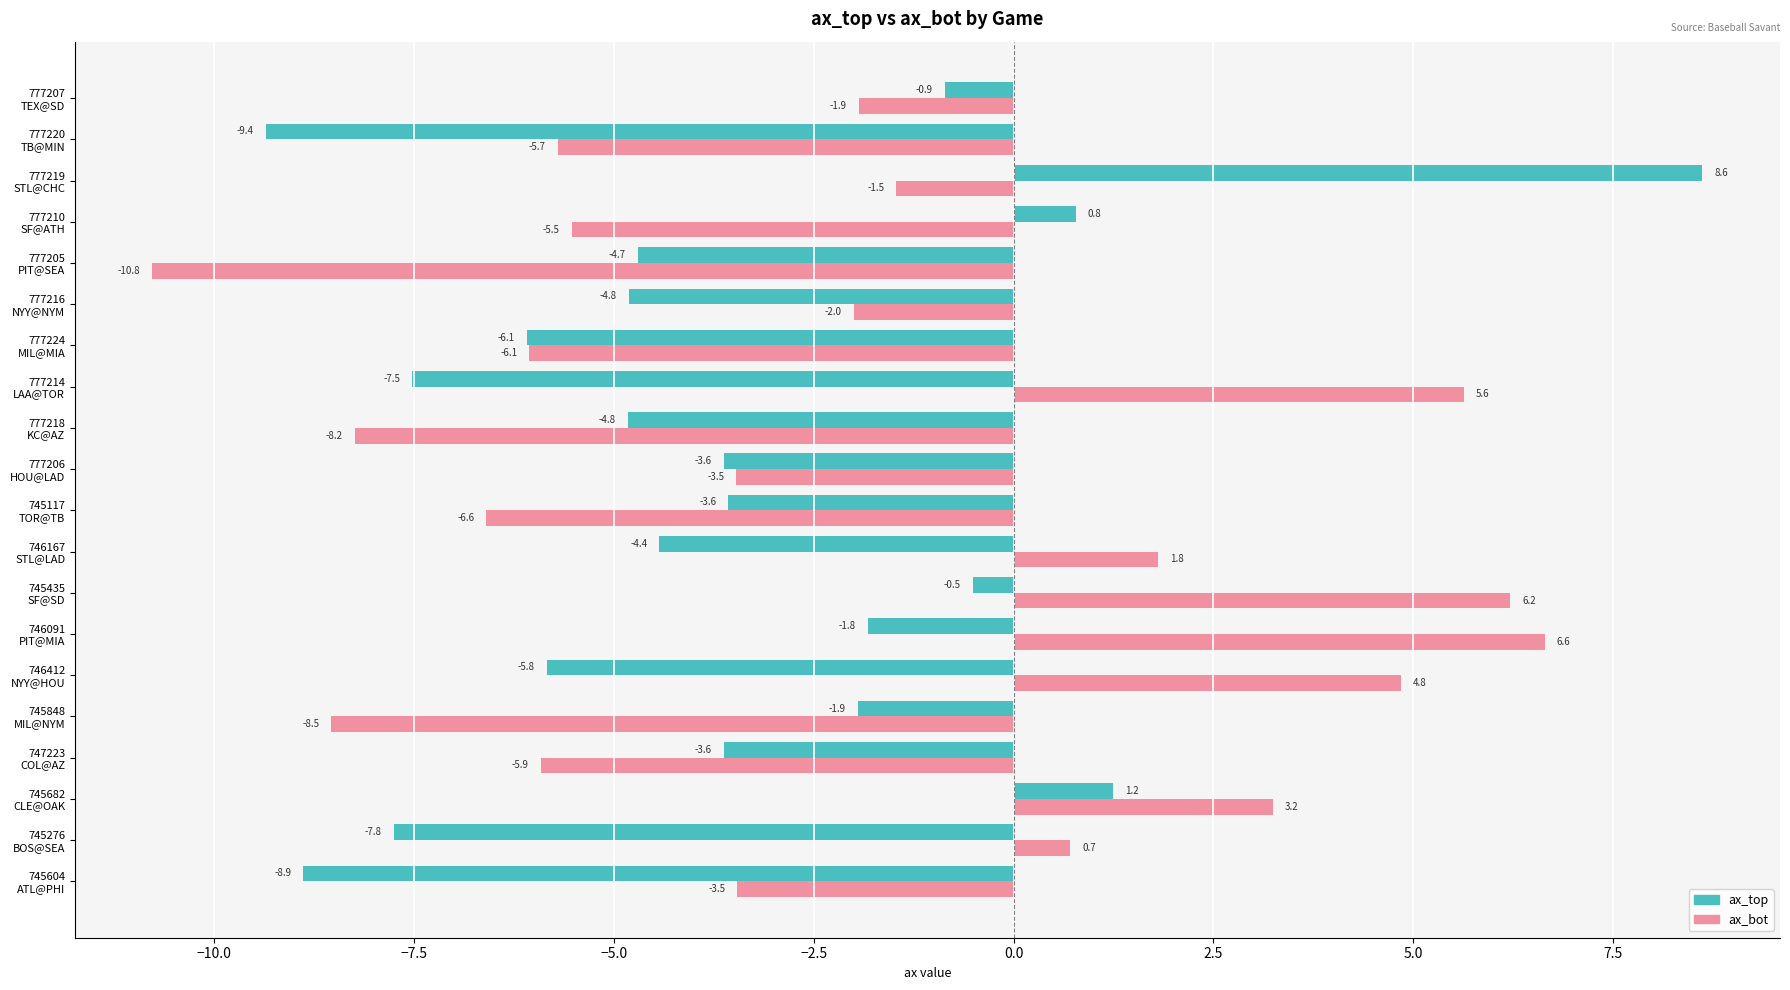

What is the difference between the maximum and second lowest values in the ax_bot series?

15.2